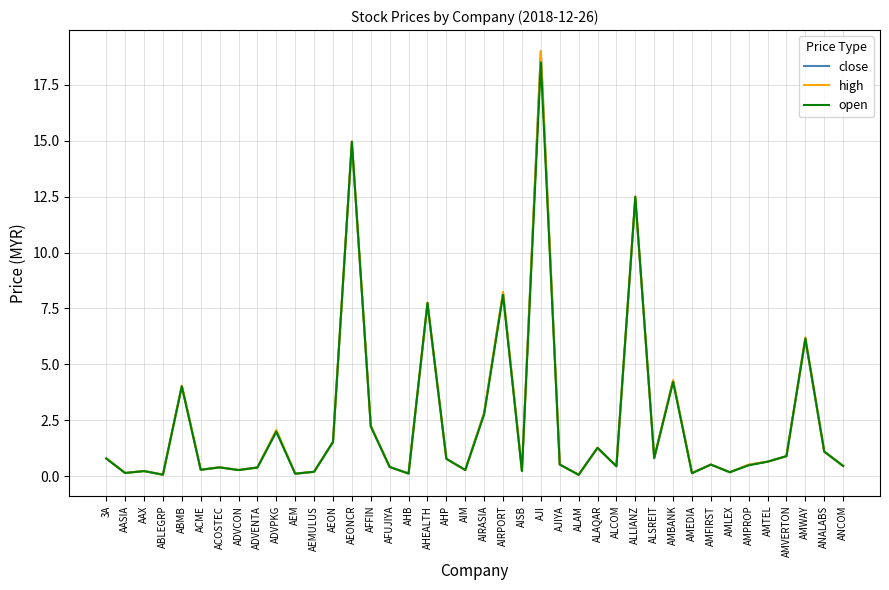

Is it true that high equals 0.5 at ALCOM?

True